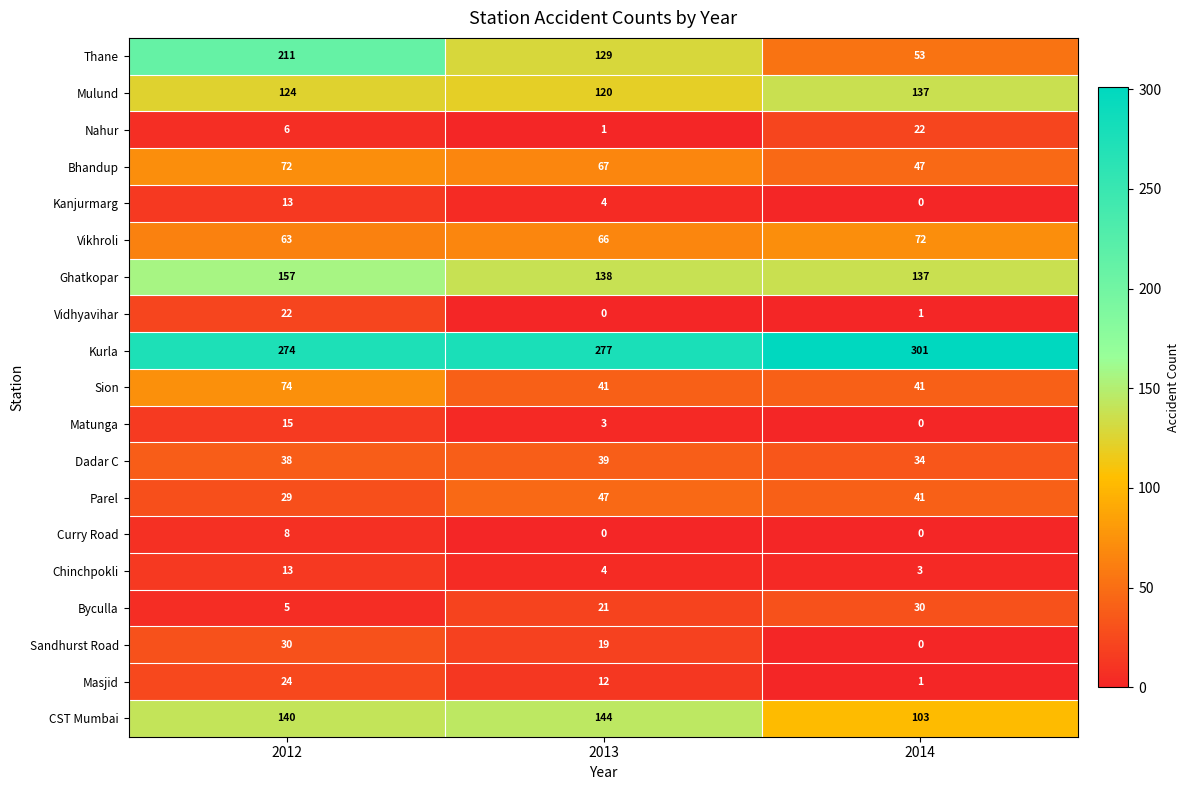

Is it true that Sion equals 41 at 2013?

True